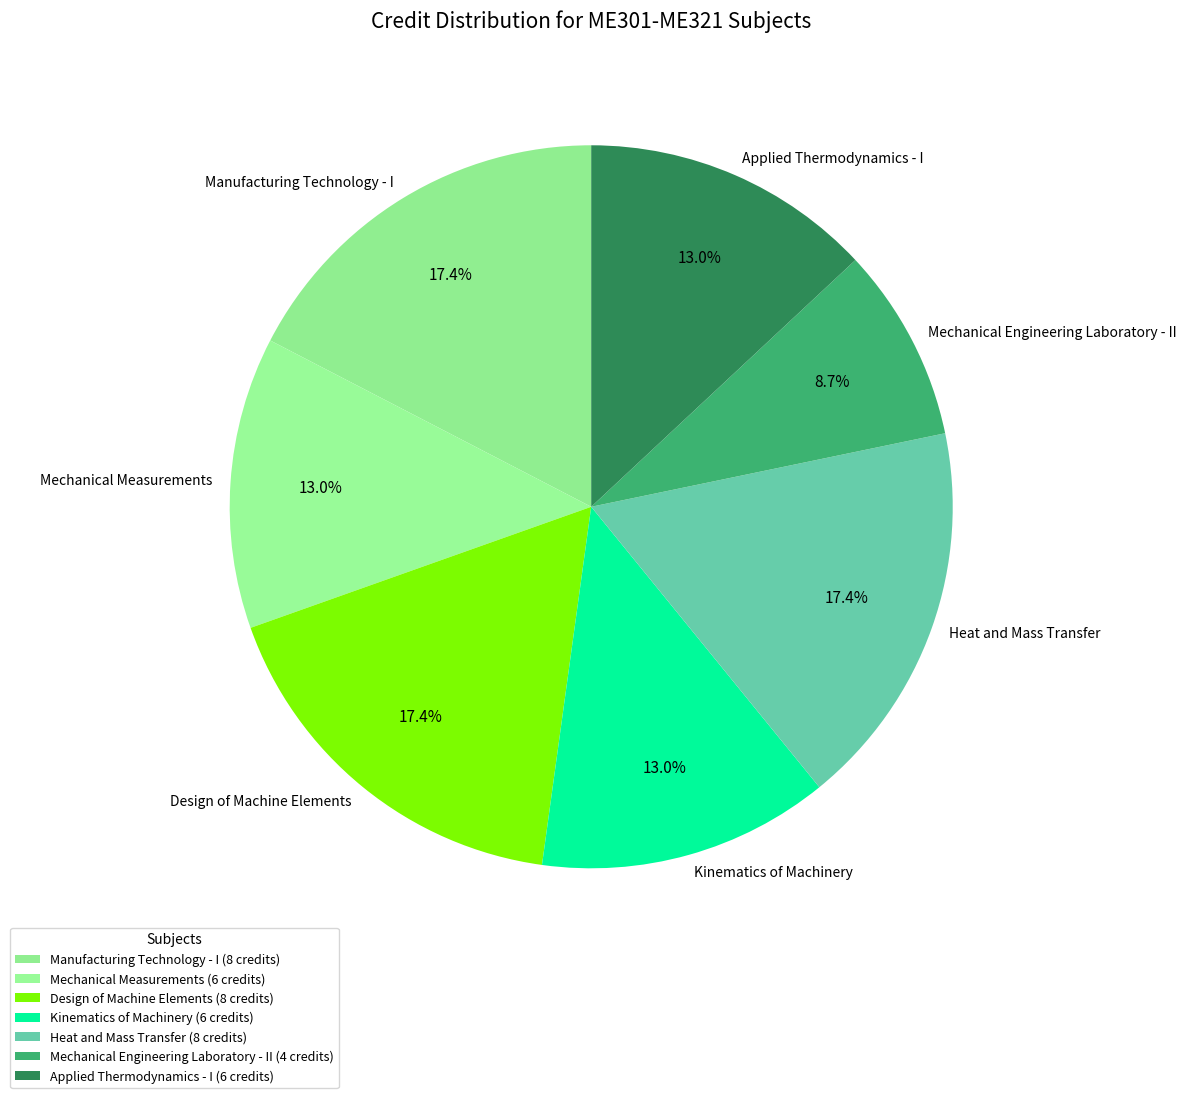

What percentage is the Kinematics of Machinery slice, to the nearest percent?

13%